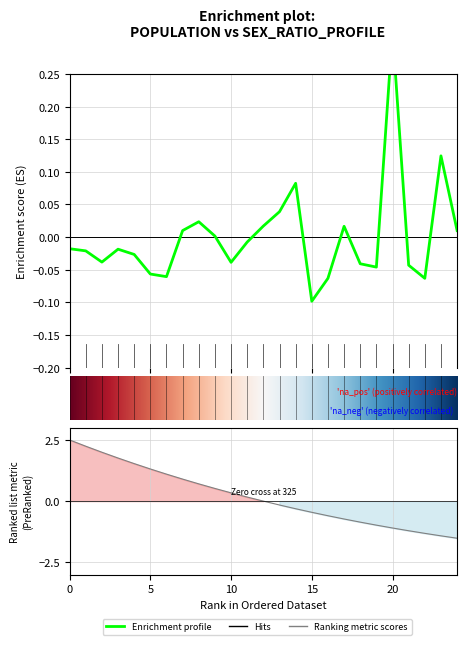

How many values in SEX-RATIO are above zero?

10